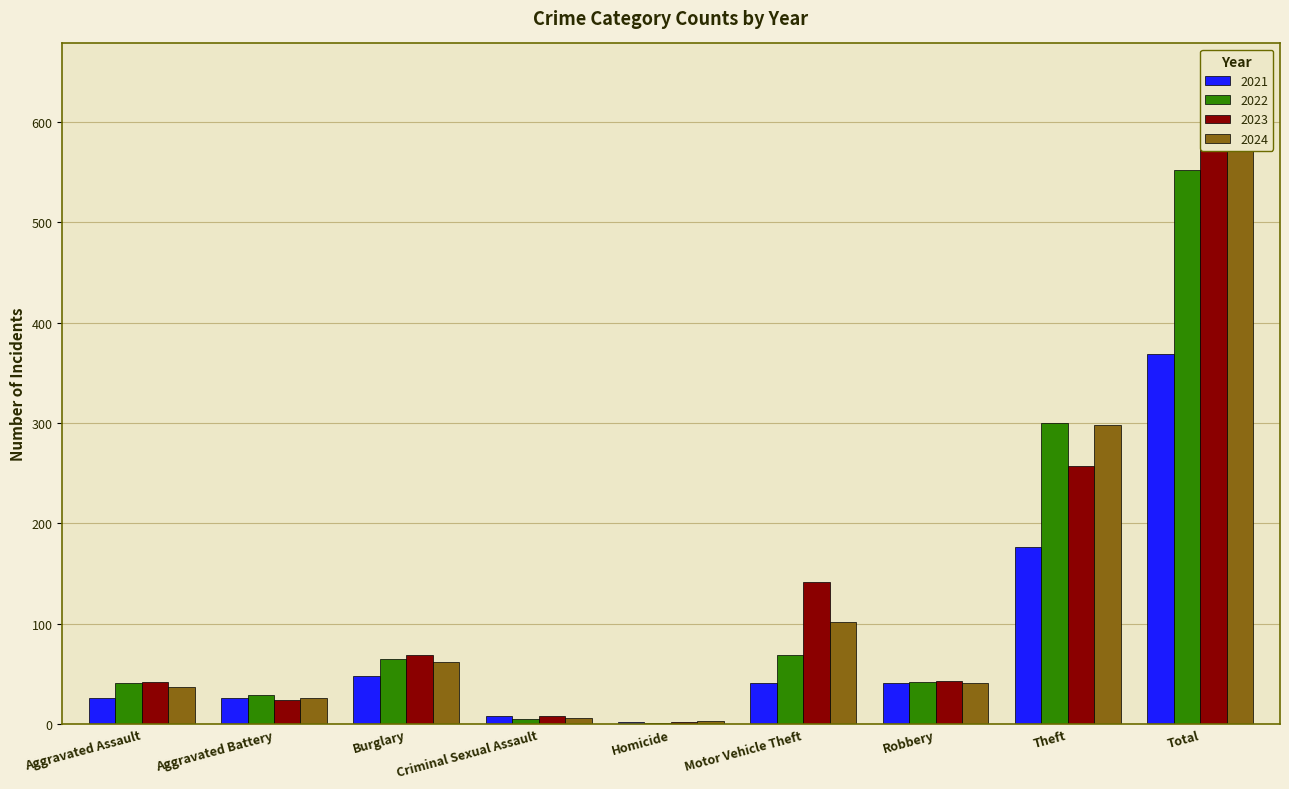

Reading left to right, extract all data points from this chart.

2021: Aggravated Assault=26	Aggravated Battery=26	Burglary=48	Criminal Sexual Assault=8	Homicide=2	Motor Vehicle Theft=41	Robbery=41	Theft=177	Total=369
2022: Aggravated Assault=41	Aggravated Battery=29	Burglary=65	Criminal Sexual Assault=5	Homicide=1	Motor Vehicle Theft=69	Robbery=42	Theft=300	Total=552
2023: Aggravated Assault=42	Aggravated Battery=24	Burglary=69	Criminal Sexual Assault=8	Homicide=2	Motor Vehicle Theft=142	Robbery=43	Theft=257	Total=590
2024: Aggravated Assault=37	Aggravated Battery=26	Burglary=62	Criminal Sexual Assault=6	Homicide=3	Motor Vehicle Theft=102	Robbery=41	Theft=298	Total=578